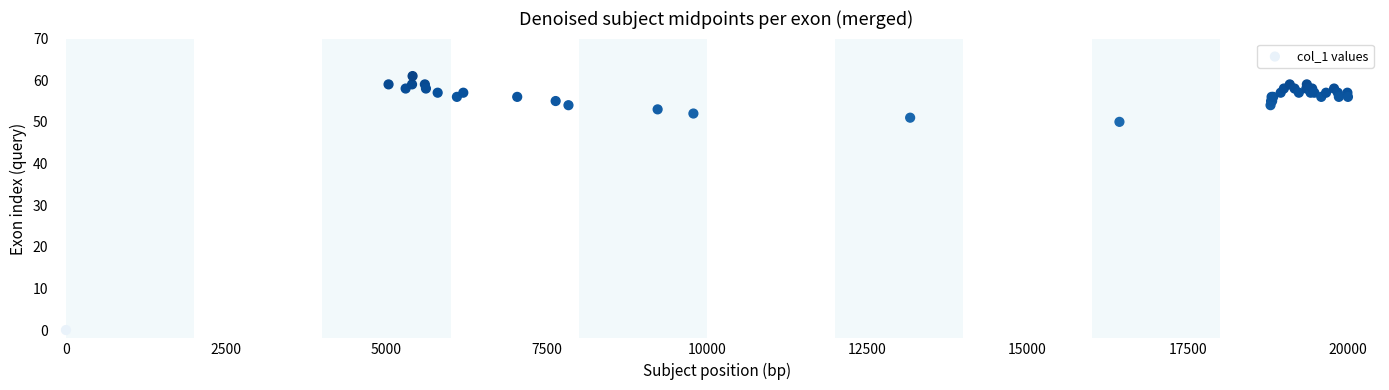

What Y value in the scatter plot is closest to 30?

50